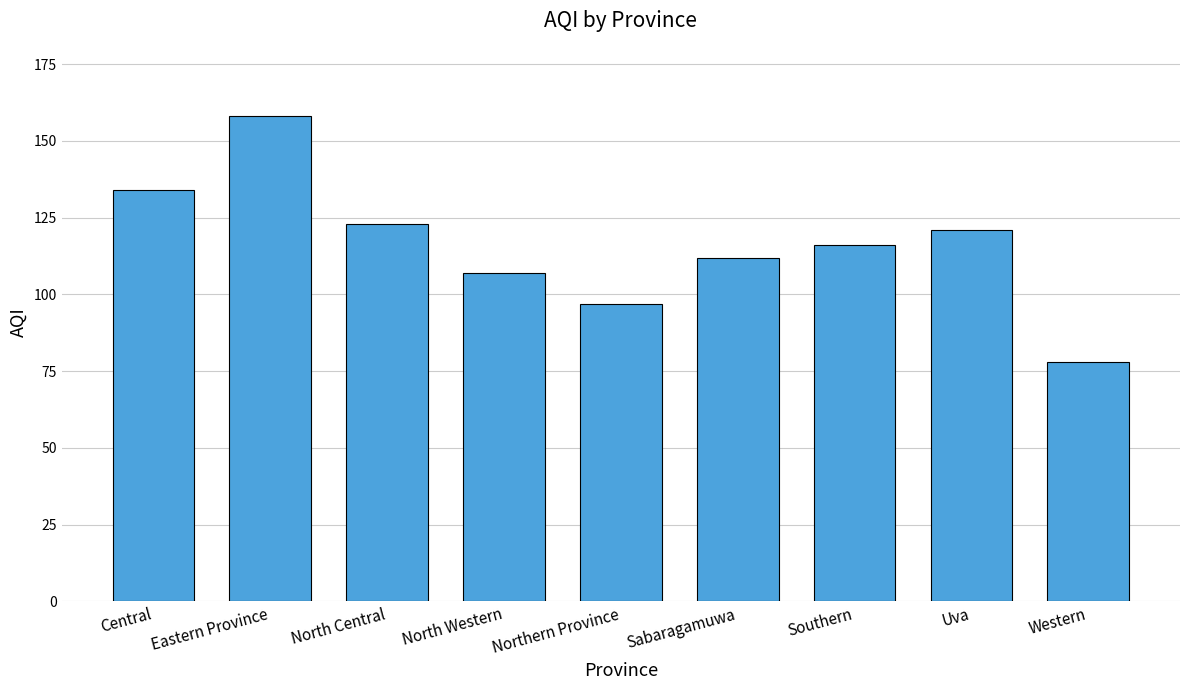

What is the sum of the values at Southern and North Western?

223